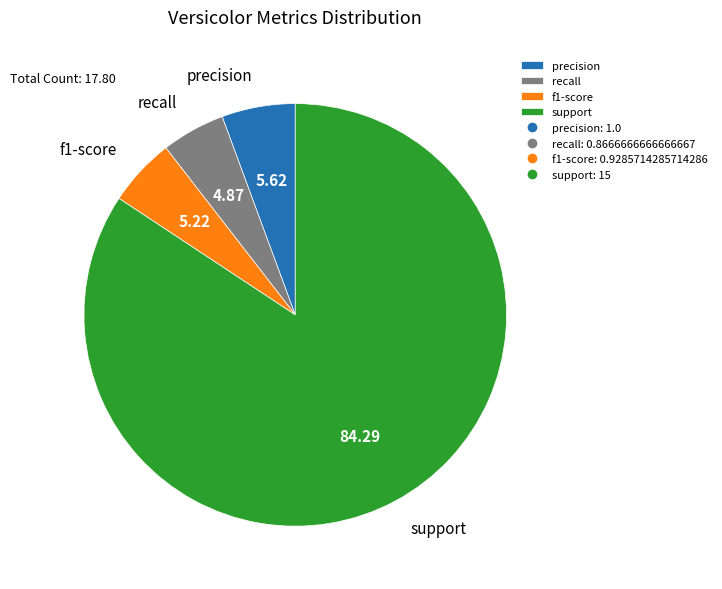

The precision slice represents 1% of the pie. True or false?

False